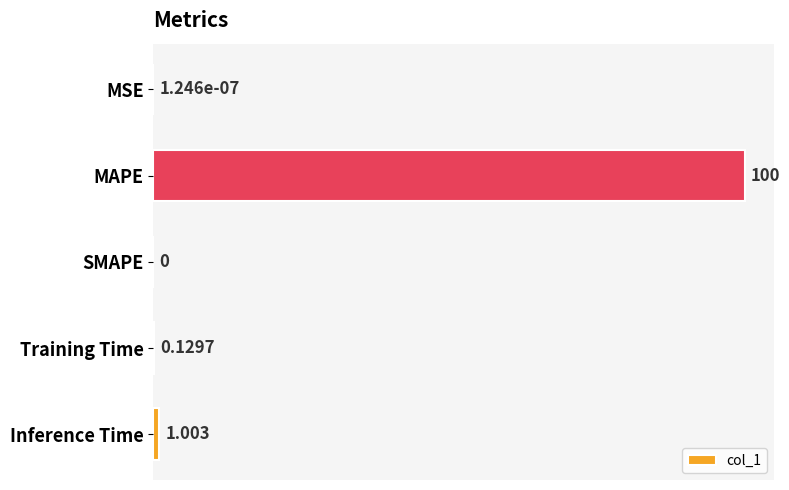

How many values exceed 0?

4